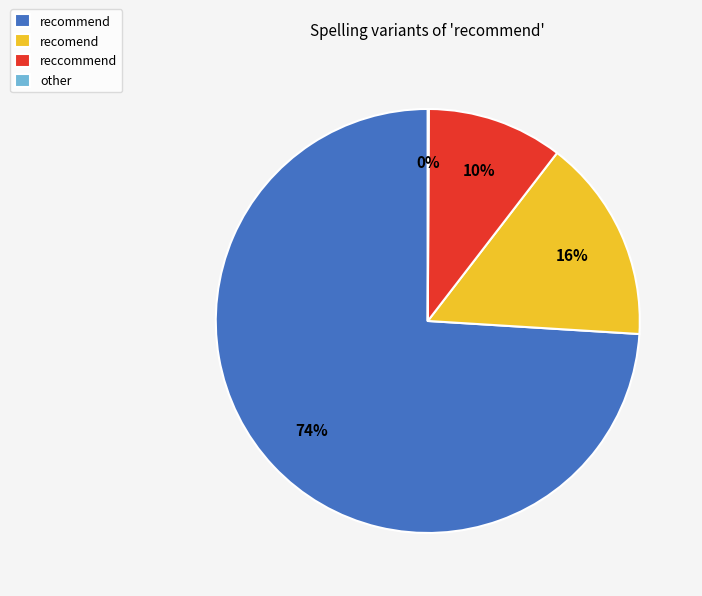

What percentage is the recommend slice, to the nearest percent?

74%